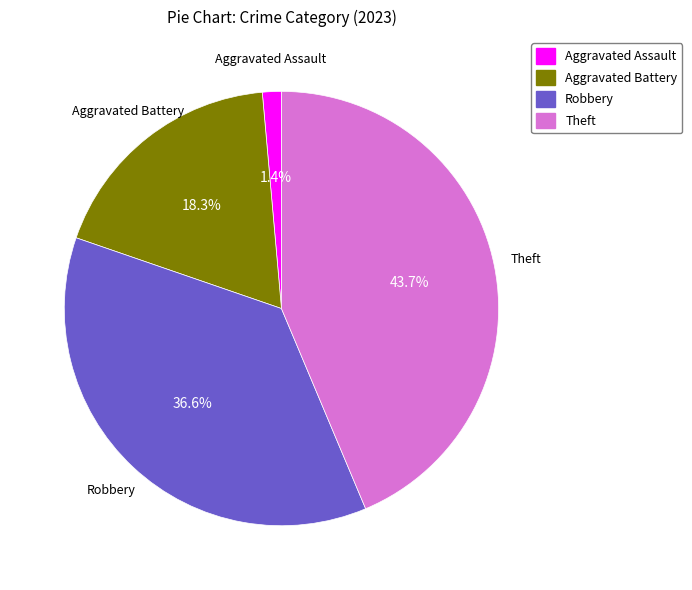

Which has a higher value, Aggravated Battery or Aggravated Assault?

Aggravated Battery